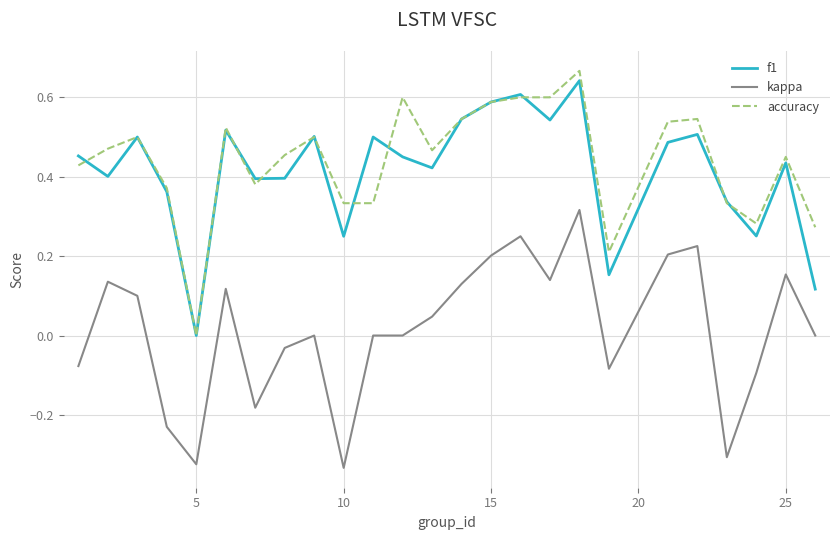

True or false: f1 and kappa intersect in this chart.

False